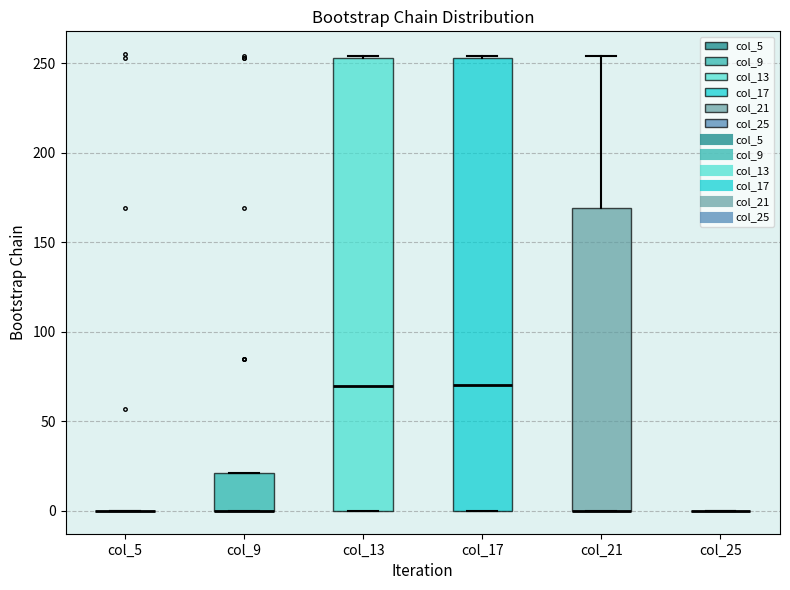

Reading left to right, transcribe this box plot: for each box, give where its median line is, the range the box spans, and where its two whiskers end, as read against the y-axis. The values are not printed on the chart, so give them approximately, as read against the axis.

col_5: box collapsed to a line at 0, whiskers 0 to 0
col_9: median 0 (drawn on the box's lower edge), box 0 to 20, whiskers 0 to 20
col_13: median 70, box 0 to 255, whiskers 0 to 255
col_17: median 70, box 0 to 255, whiskers 0 to 255
col_21: median 0 (drawn on the box's lower edge), box 0 to 170, whiskers 0 to 255
col_25: box collapsed to a line at 0, whiskers 0 to 0